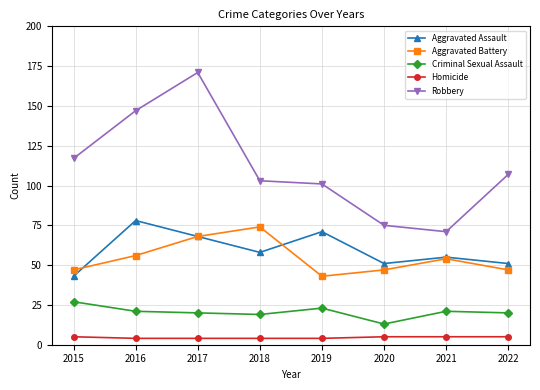

What value does the Homicide series have at 2017?

4